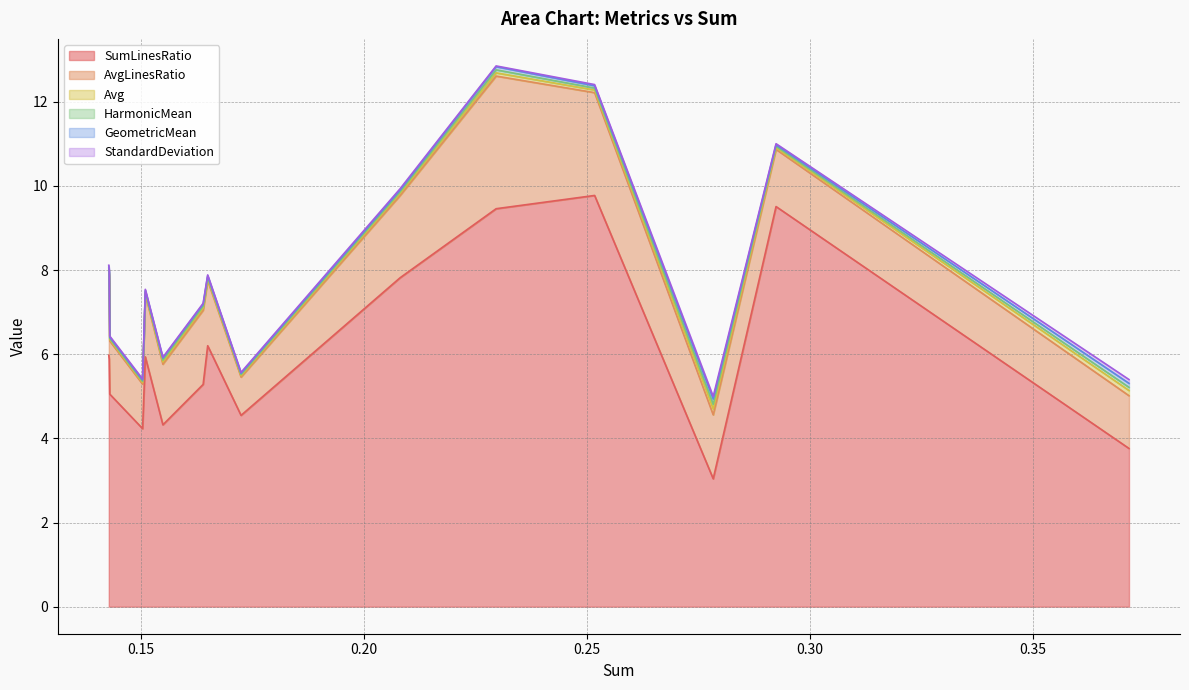

What is the difference between the maximum and minimum values in the AvgLinesRatio series?

2.2